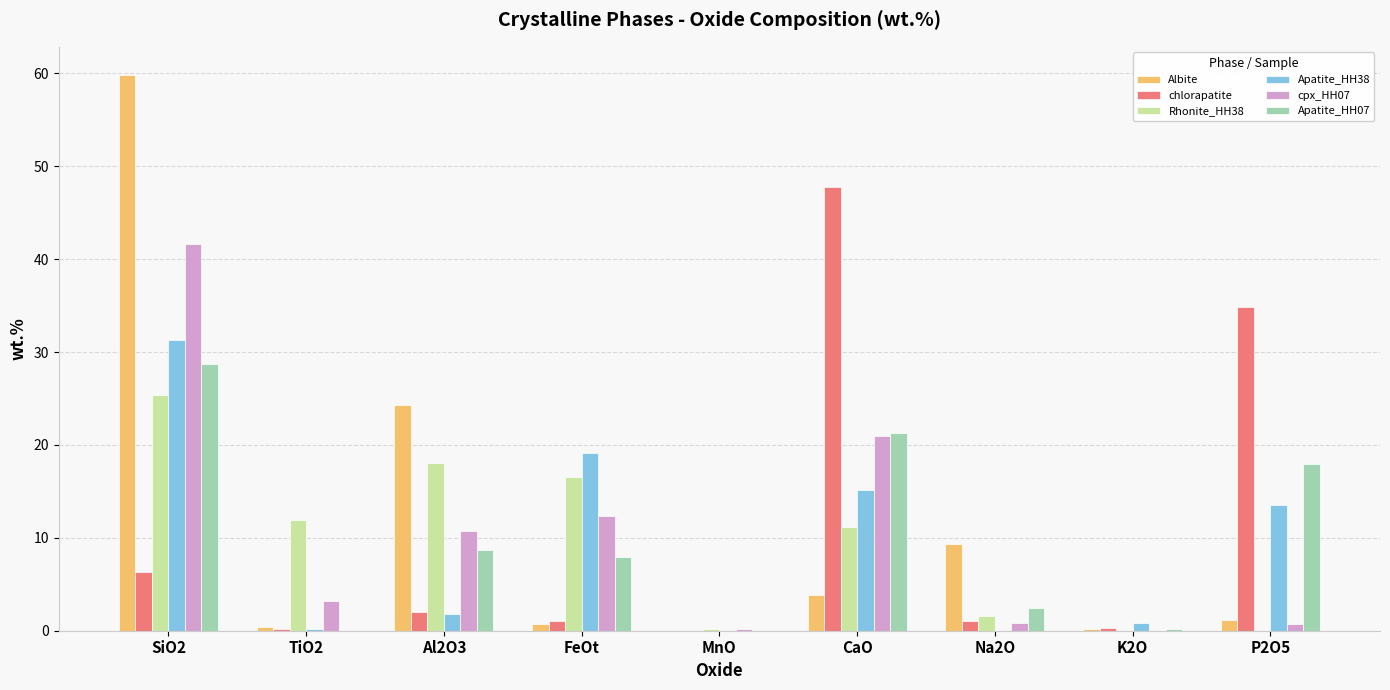

Are the bars grouped side by side (vs. stacked)?

Yes